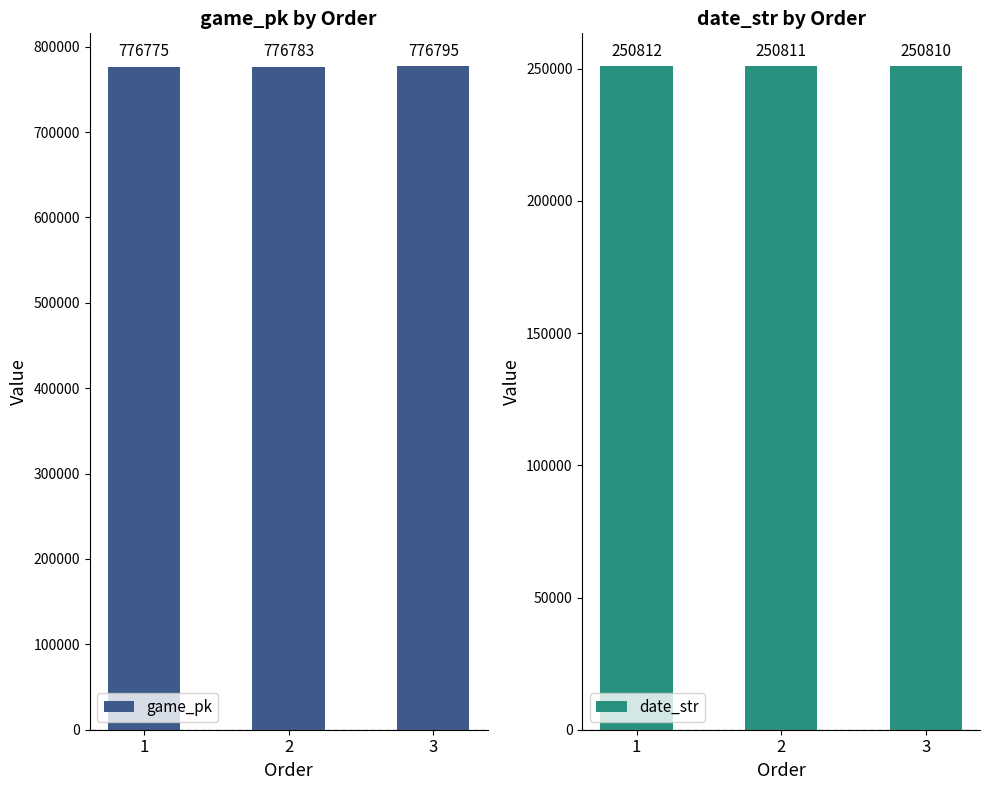

How many game_pk values are between 776775 and 776795?

3